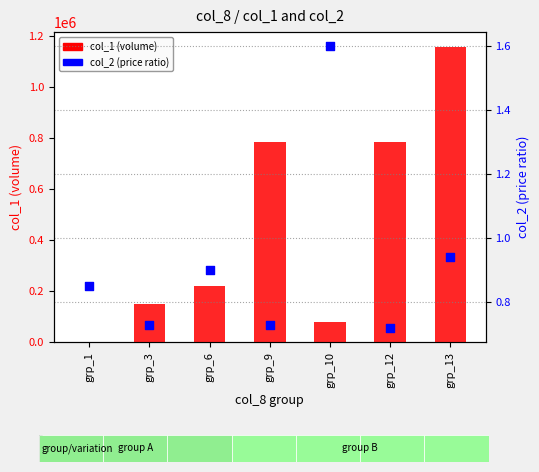

Which series has the largest Y range (max minus min)?

col_1 (volume)